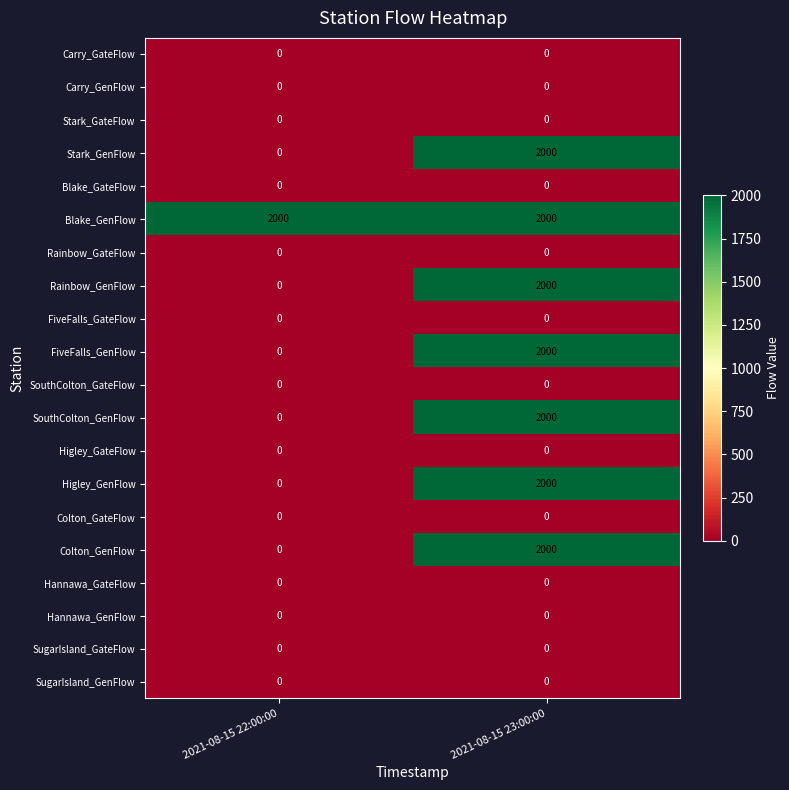

What is the greatest value displayed?

2000